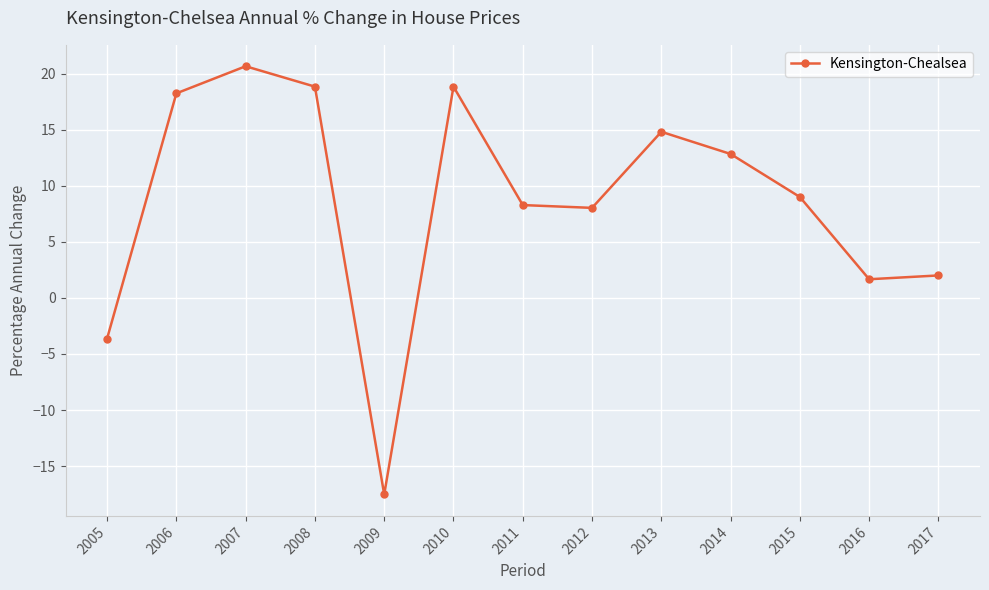

Is it true that the value at 2017 is 2.0?

True